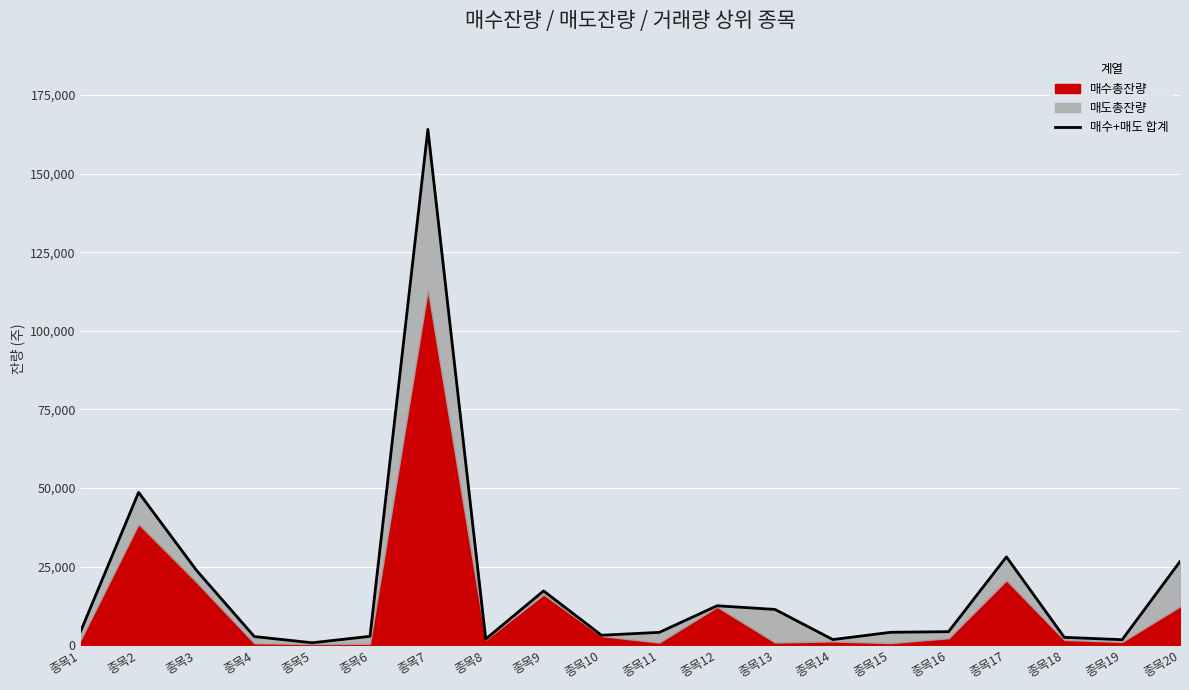

Between 종목5 and 종목18, which is larger?

종목18